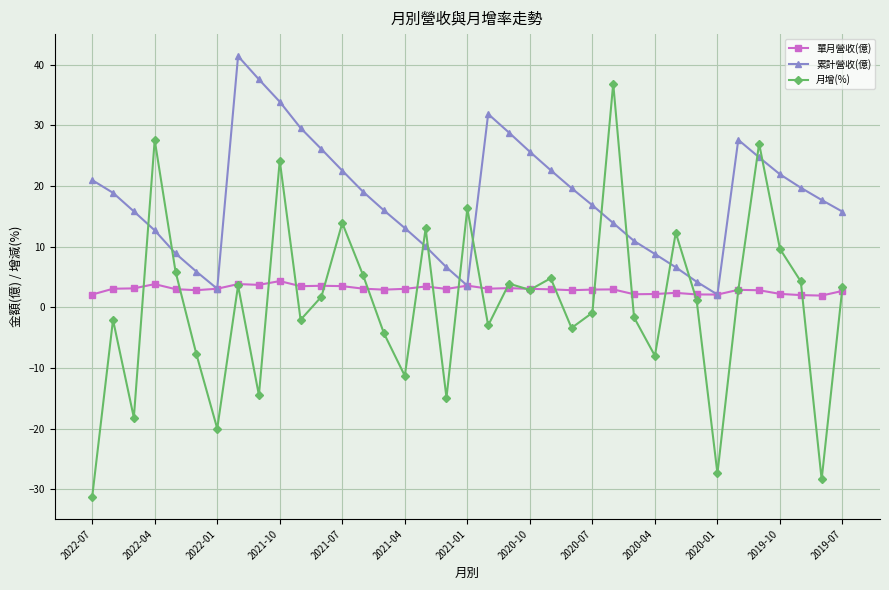

At how many categories does at least one series exceed 31?

5